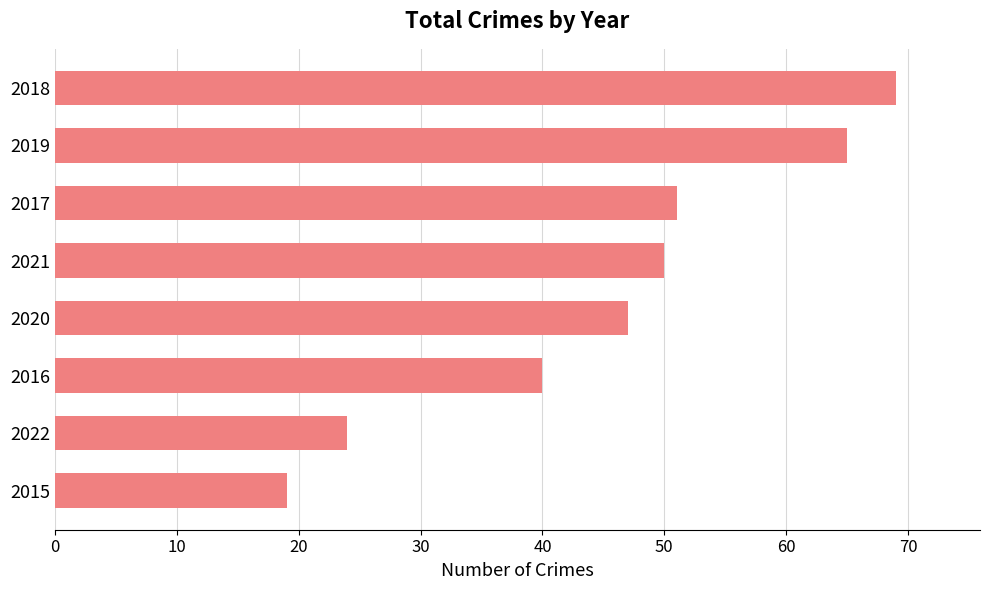

Reading bottom to top, transcribe all the data shown in this chart.

2015=19	2022=24	2016=40	2020=47	2021=50	2017=51	2019=65	2018=69